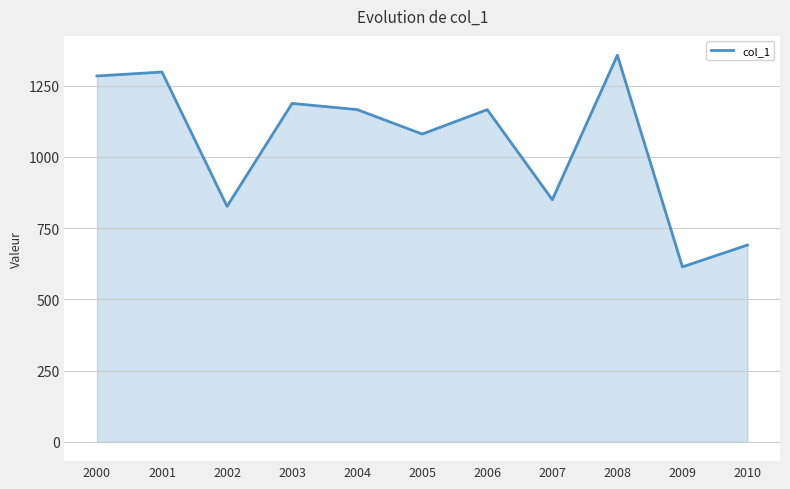

What is the smallest value displayed?

613.9